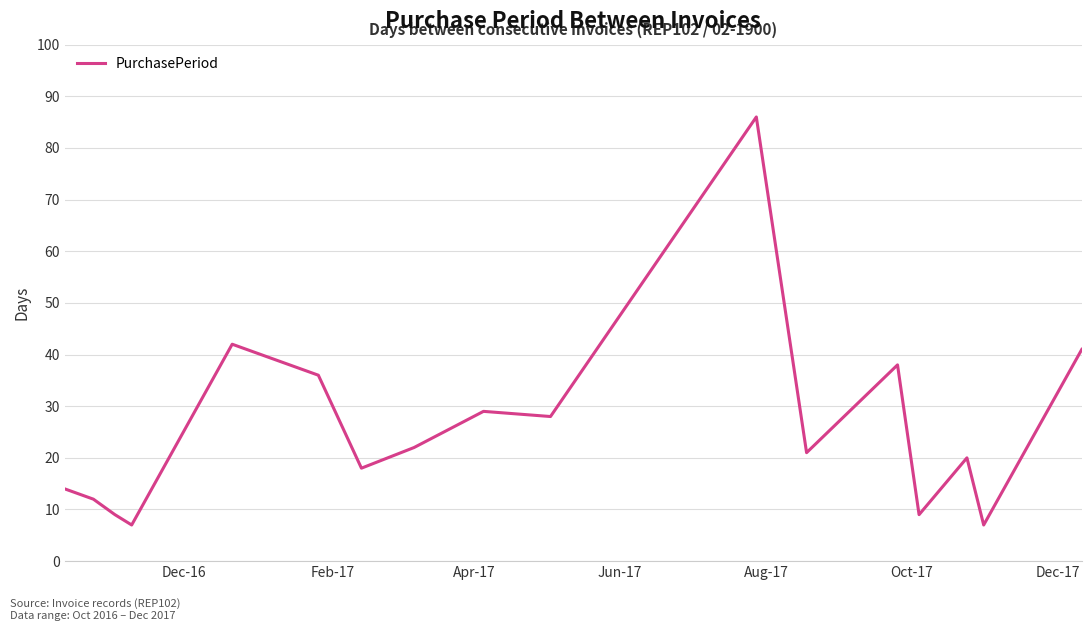

What is the difference between the maximum and minimum values?

79